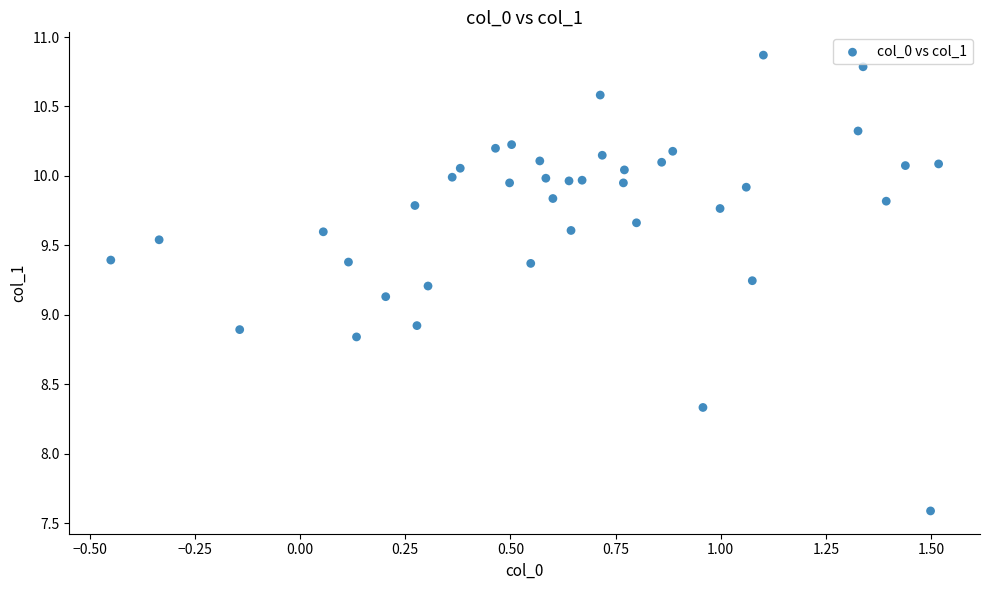

What is the range of Y values (max minus min)?

3.3